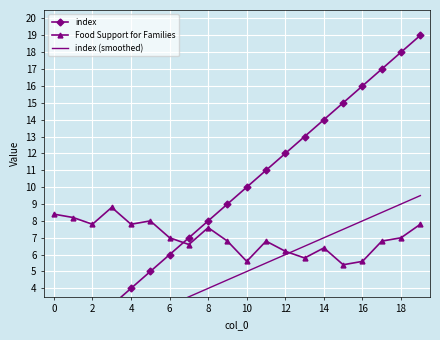

True or false: Food Support for Families has a value of 7.6 at 8.

True